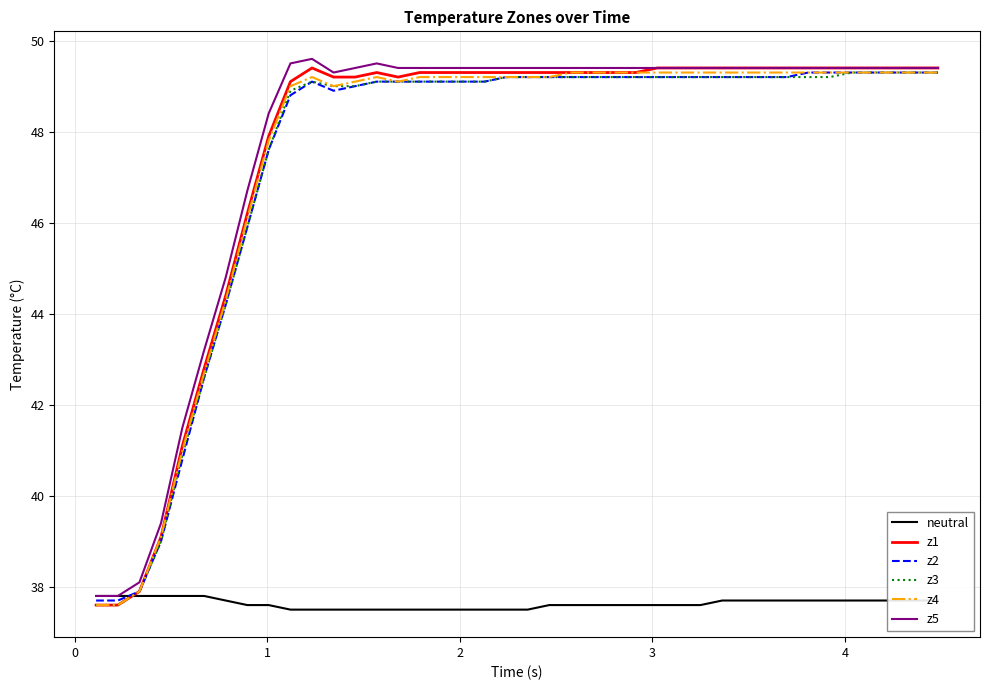

What is the greatest value displayed?

49.6